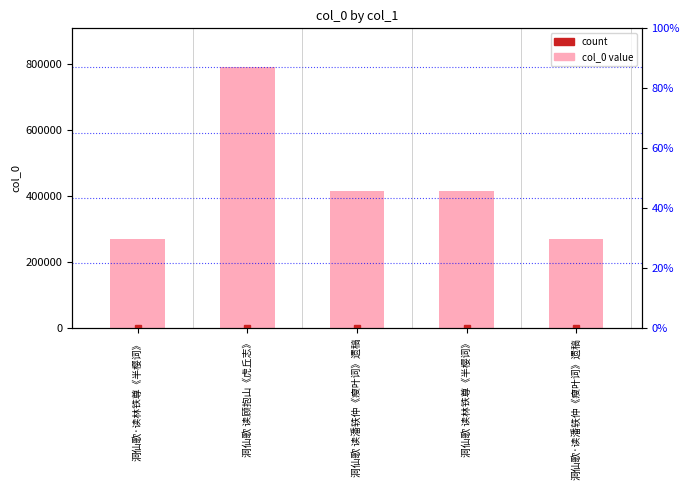

Reading left to right, transcribe all the data shown in this chart.

洞仙歌·读林铁尊《半樱词》=271393	洞仙歌 读顾抱山《虎丘志》=789170	洞仙歌 读潘轶仲《瘦叶词》遗稿=416350	洞仙歌 读林铁尊《半樱词》=416351	洞仙歌·读潘轶仲《瘦叶词》遗稿=271392